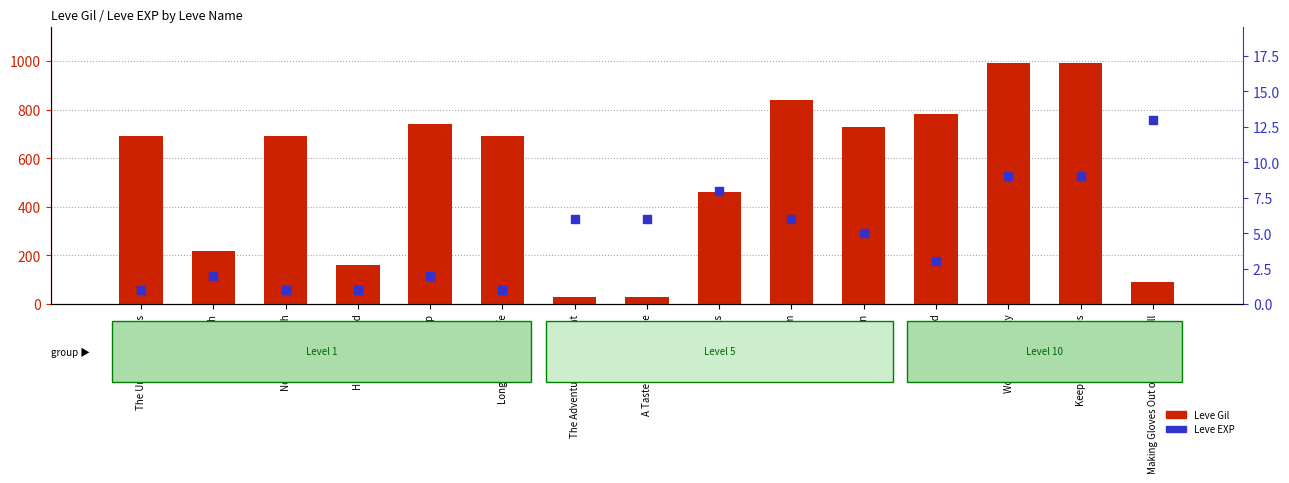

Which series has the widest spread of Y values?

Leve Gil